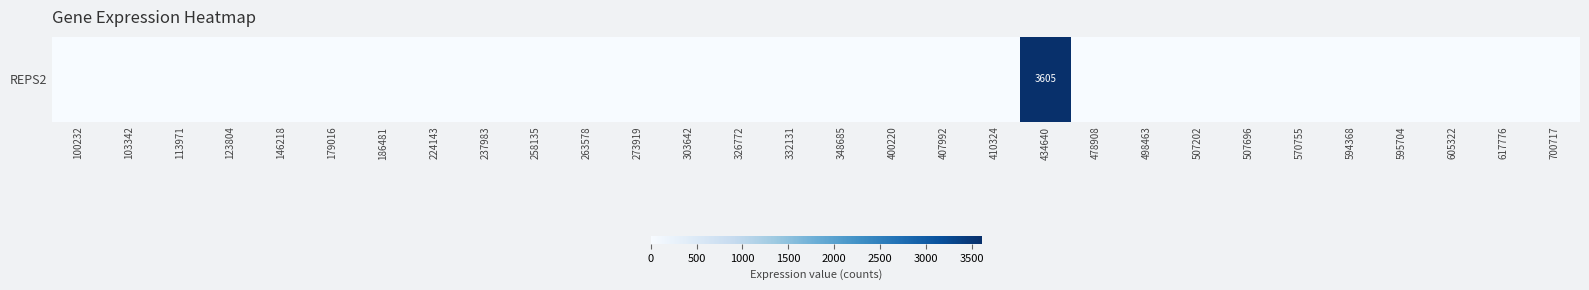

What is the difference between the maximum and minimum values?

3605